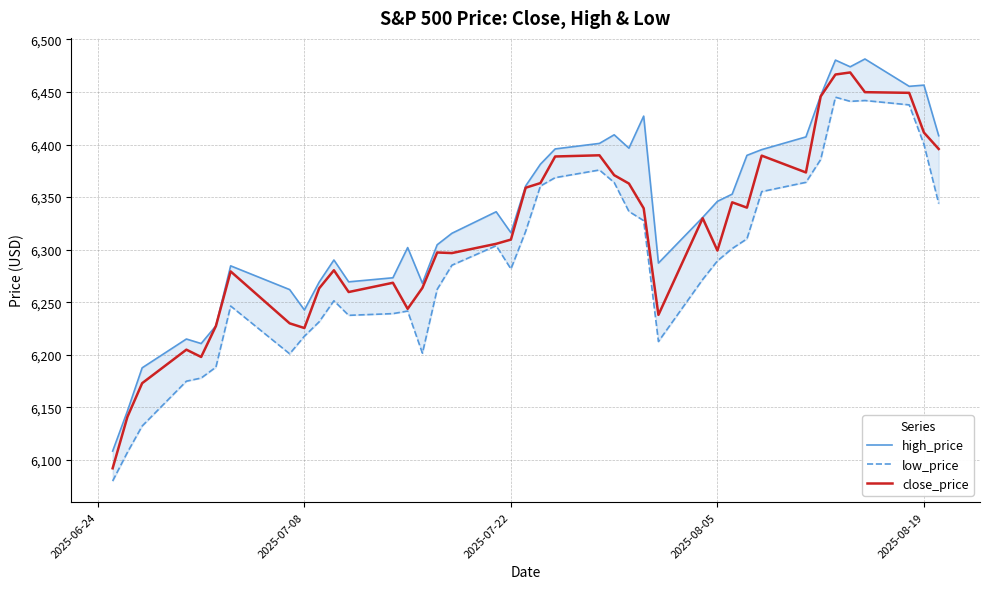

The value of close_price at 2025-08-19 is 11198.4. True or false?

False